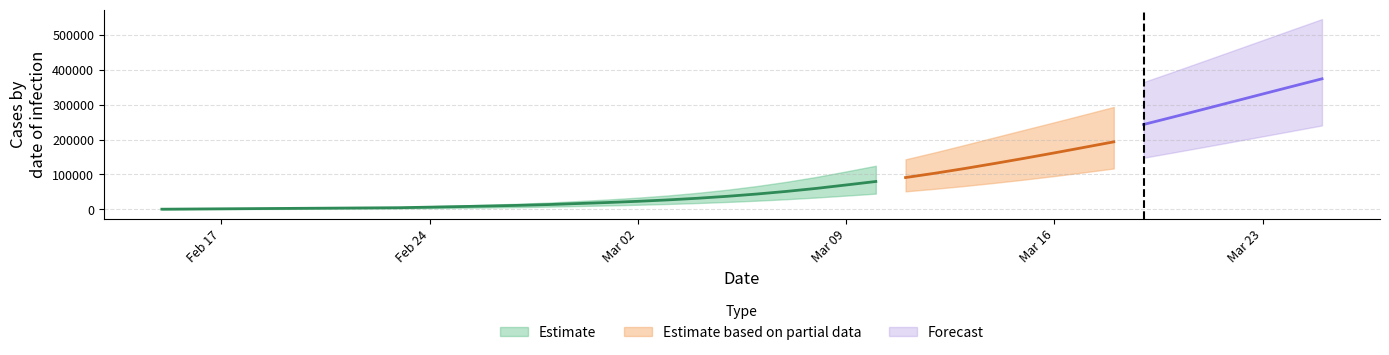

What is the highest value of the predicted_total_infected_upper series?

544964